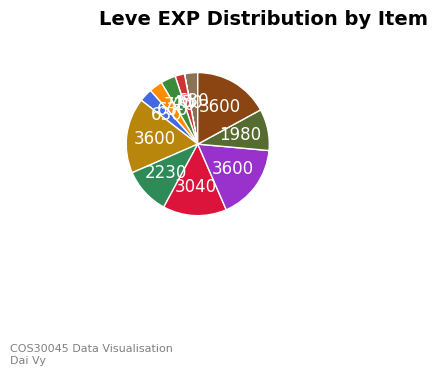

Rank the categories by value from lowest to highest.

Copper Wristlets, Bone Brand, Copper Ingot, Bone Staff, Copper Rings, Bone Hora, Bone Armillae, Ramhorn Claws, Bone Necklace, Copper Earrings, Copper Ring, Copper Needle